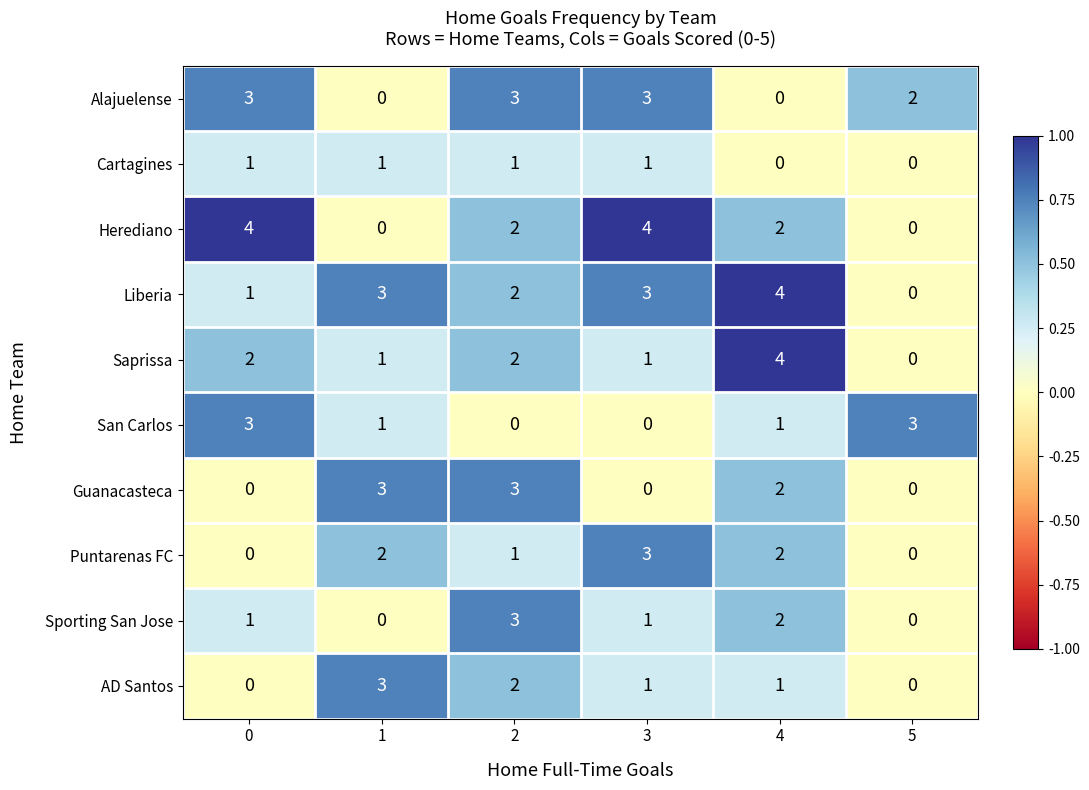

What is the sum of the San Carlos values at 1 and 5?

4